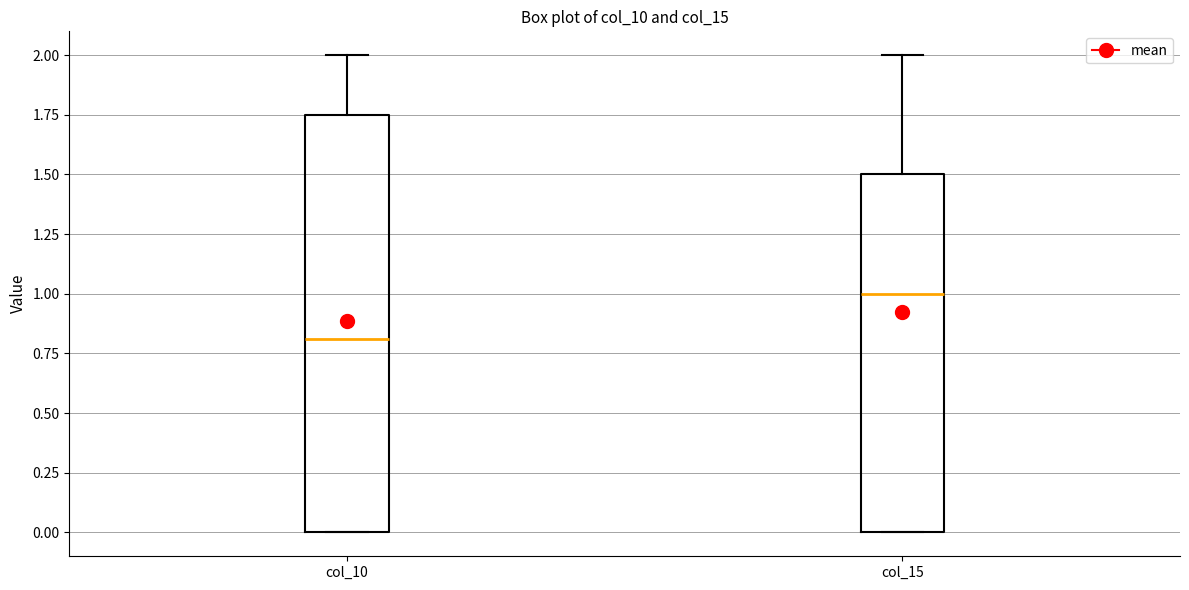

Reading left to right, read every box against the y-axis: the position of its median line, the range the box covers, and the ends of its whiskers. The values are not printed on the chart, so give them approximately, as read against the axis.

col_10: median 0.80, box 0.00 to 1.75, whiskers 0.00 to 2.00
col_15: median 1.00, box 0.00 to 1.50, whiskers 0.00 to 2.00